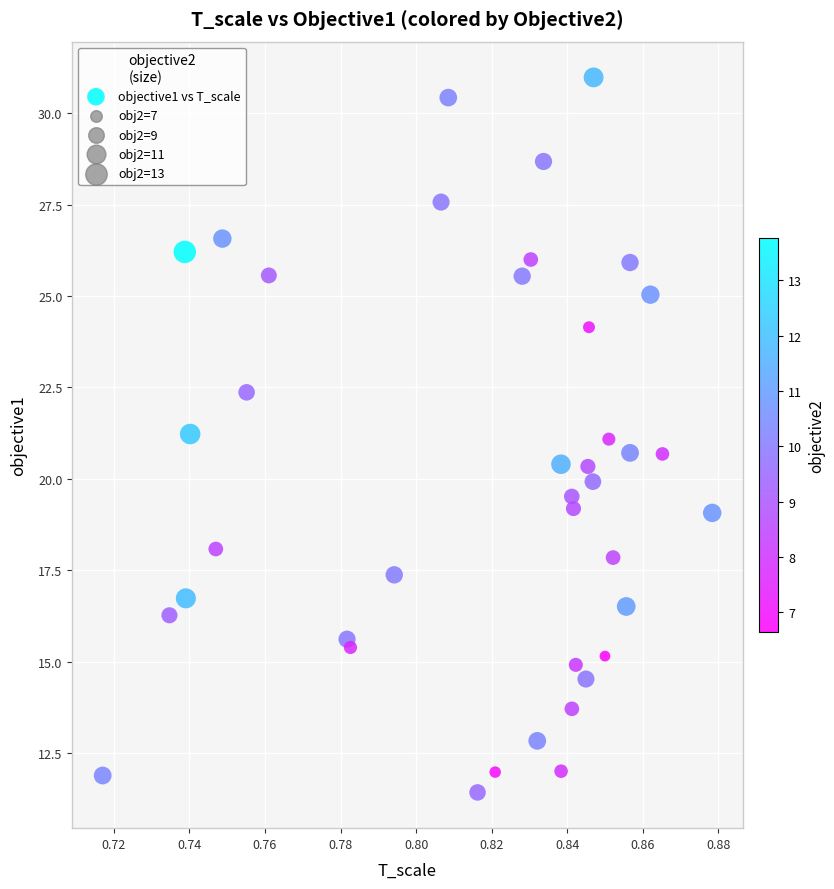

What is the range of Y values (max minus min)?

19.6